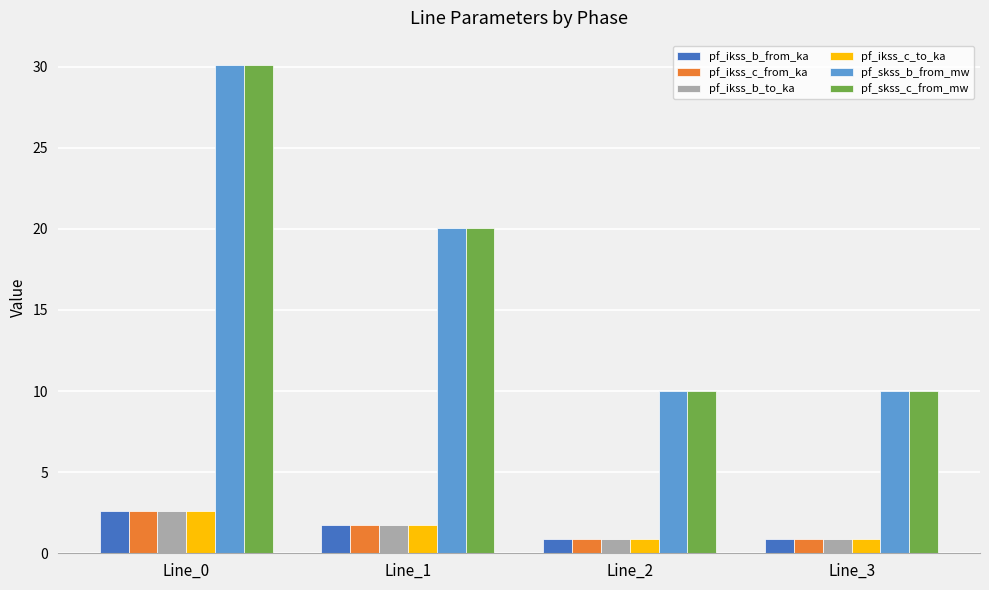

Reading left to right, extract all data points from this chart.

pf_ikss_b_from_ka: Line_0=2.6	Line_1=1.7	Line_2=0.9	Line_3=0.9
pf_ikss_c_from_ka: Line_0=2.6	Line_1=1.7	Line_2=0.9	Line_3=0.9
pf_ikss_b_to_ka: Line_0=2.6	Line_1=1.7	Line_2=0.9	Line_3=0.9
pf_ikss_c_to_ka: Line_0=2.6	Line_1=1.7	Line_2=0.9	Line_3=0.9
pf_skss_b_from_mw: Line_0=30.1	Line_1=20.1	Line_2=10.0	Line_3=10.0
pf_skss_c_from_mw: Line_0=30.1	Line_1=20.1	Line_2=10.0	Line_3=10.0